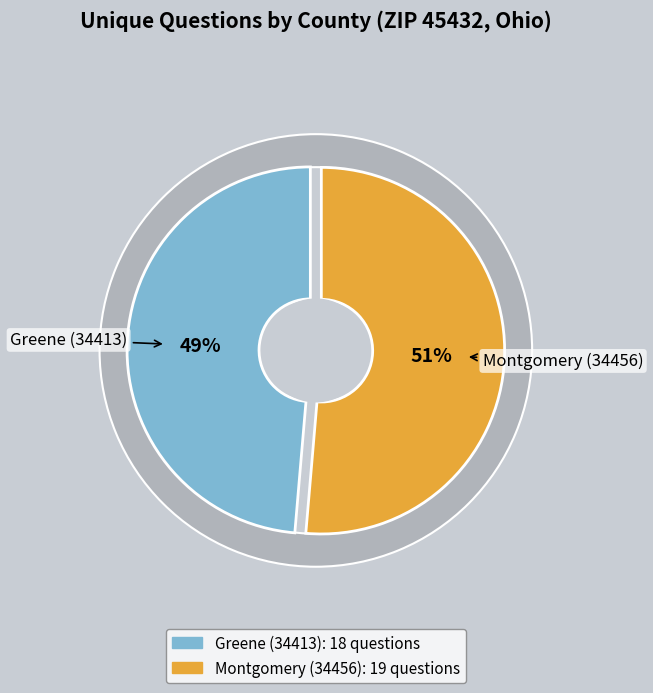

To the nearest percent, what portion does Montgomery (34456) represent?

51%